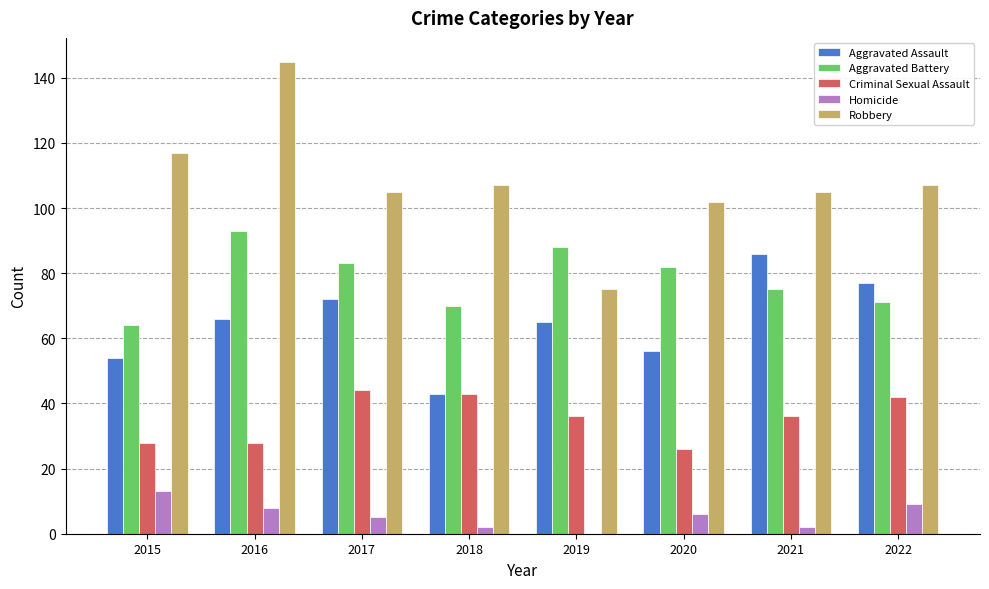

Between 2015 and 2019, which series saw the biggest shift?

Robbery